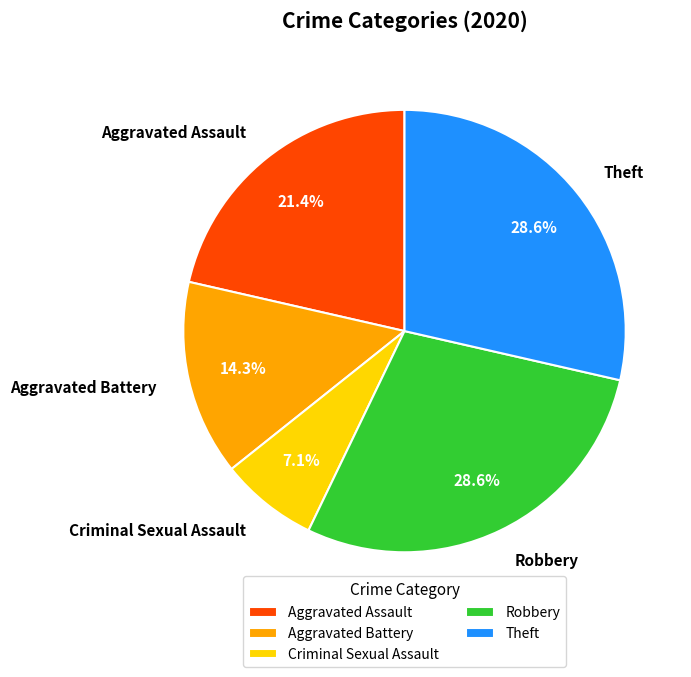

What is the smallest slice in the pie chart?

Criminal Sexual Assault